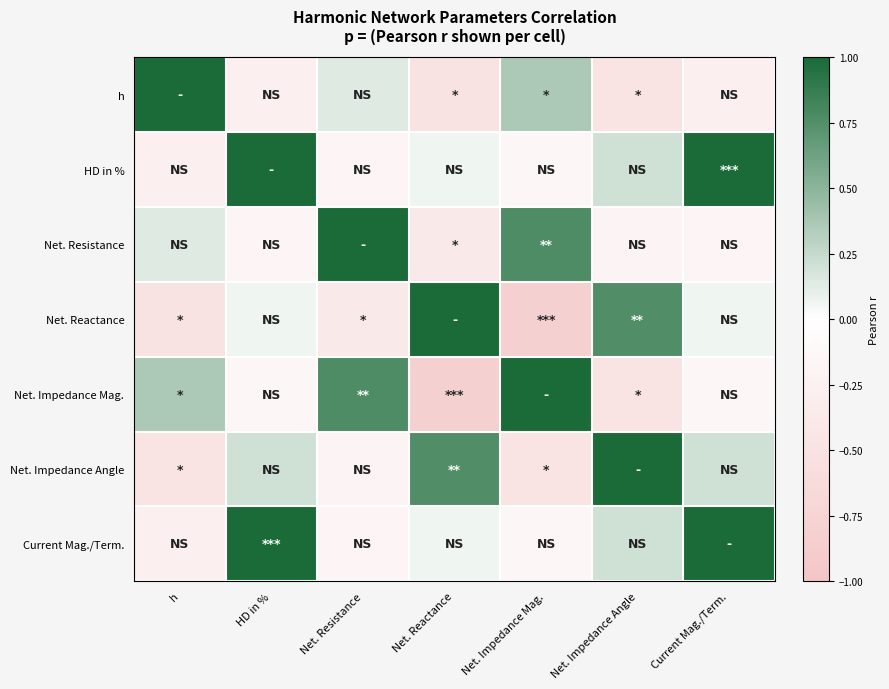

List the series in order of their peak value, highest first.

h, Net. Reactance, Net. Impedance Mag., Net. Impedance Angle, HD in %, Net. Resistance, Current Mag./Term.